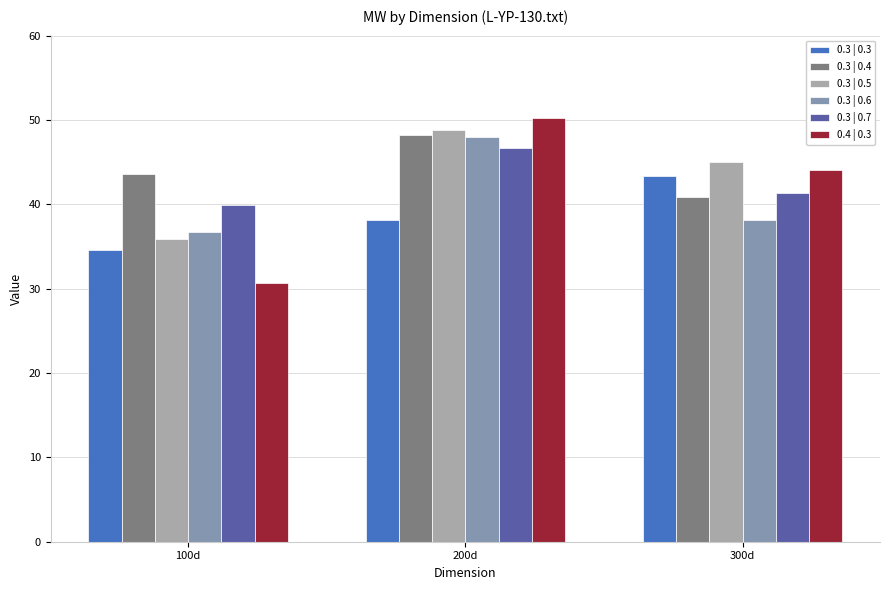

Is the value of 0.3 | 0.6 at 300d greater than the value of 0.3 | 0.5 at 200d?

No